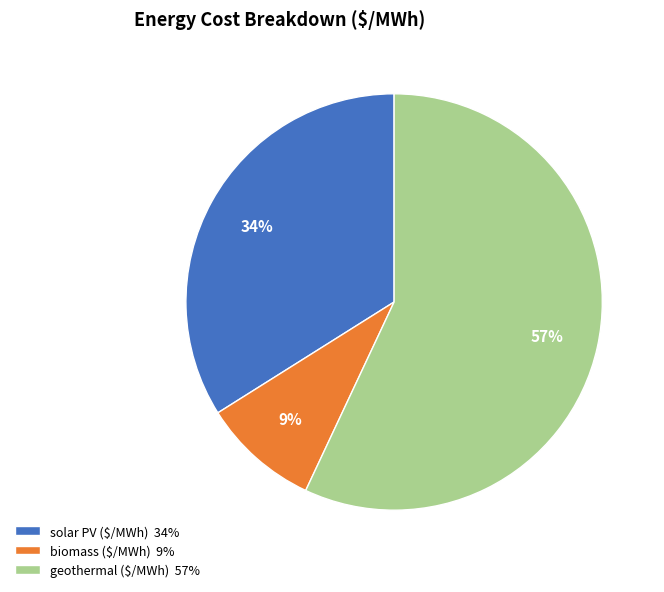

To the nearest percent, what is the average slice percentage?

33%